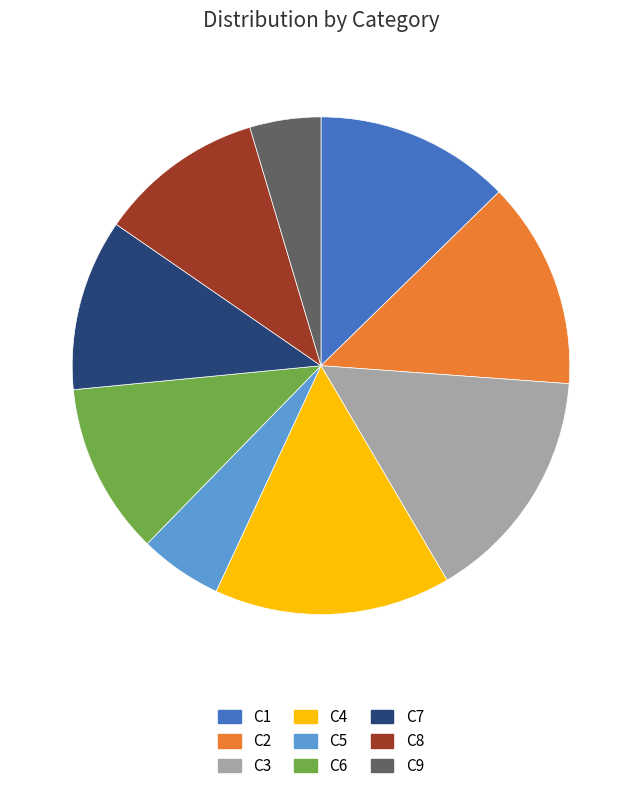

Between C5 and C6, which is larger?

C6